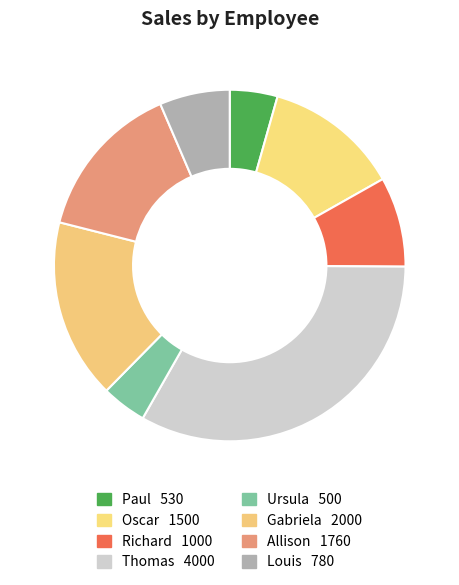

The Richard slice represents 17% of the pie. True or false?

False